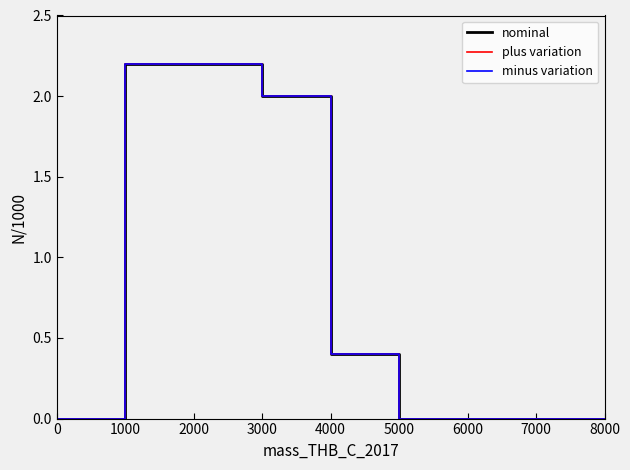

What position from the left is 1000?

2